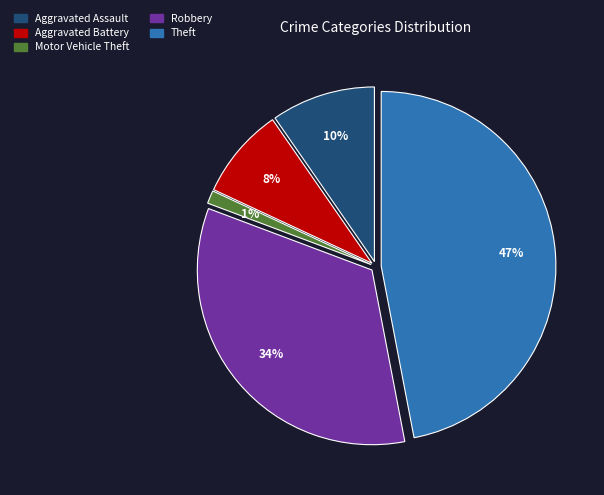

To the nearest percent, what is the average slice percentage?

20%